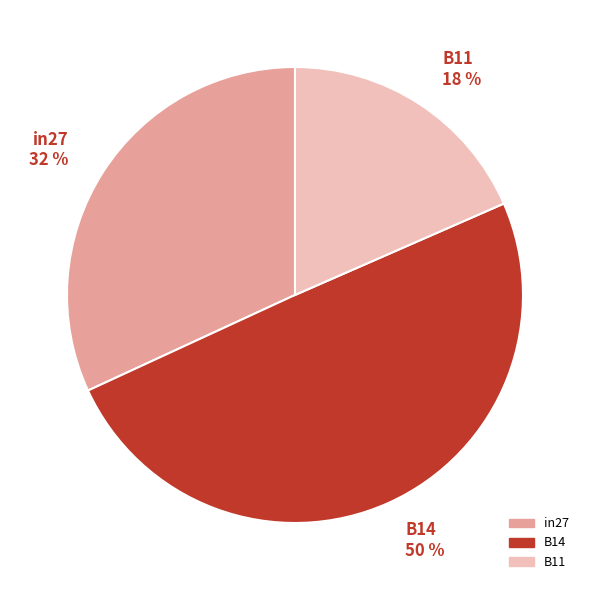

Combined, do B11 and B14 account for over 50%?

Yes